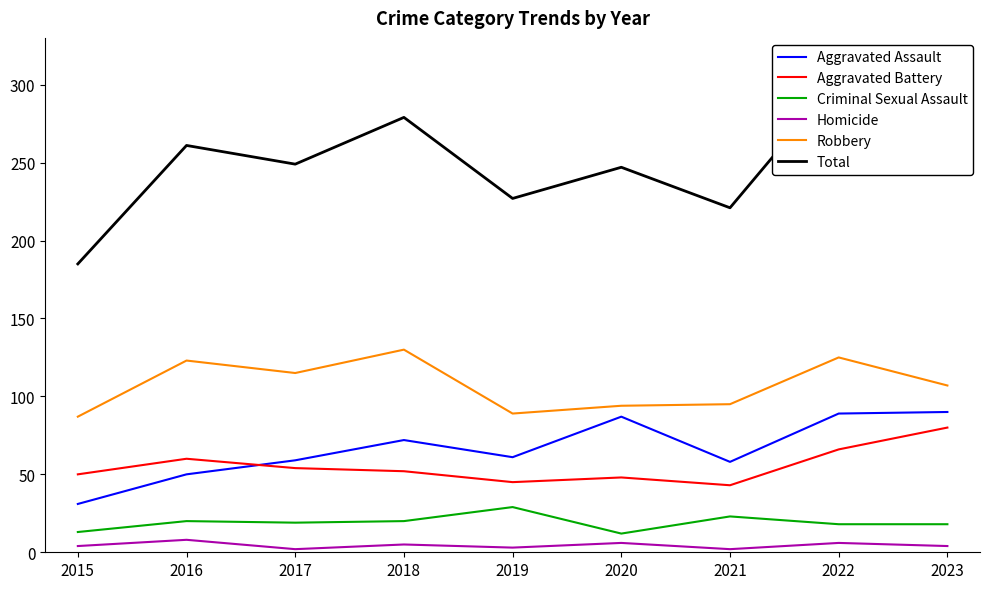

How many values in the Aggravated Assault series are below 61?

4